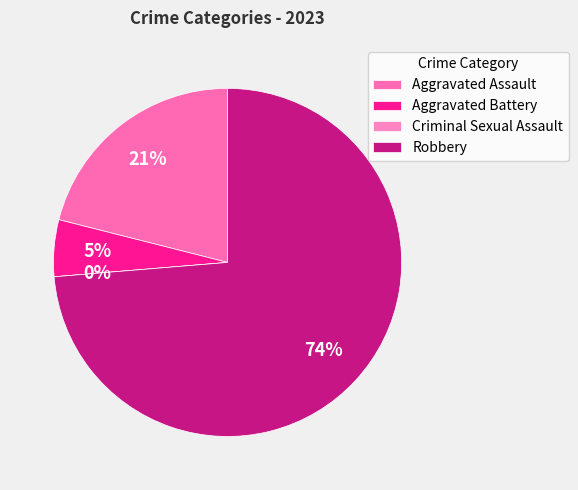

Which category has the smallest portion of the pie?

Criminal Sexual Assault